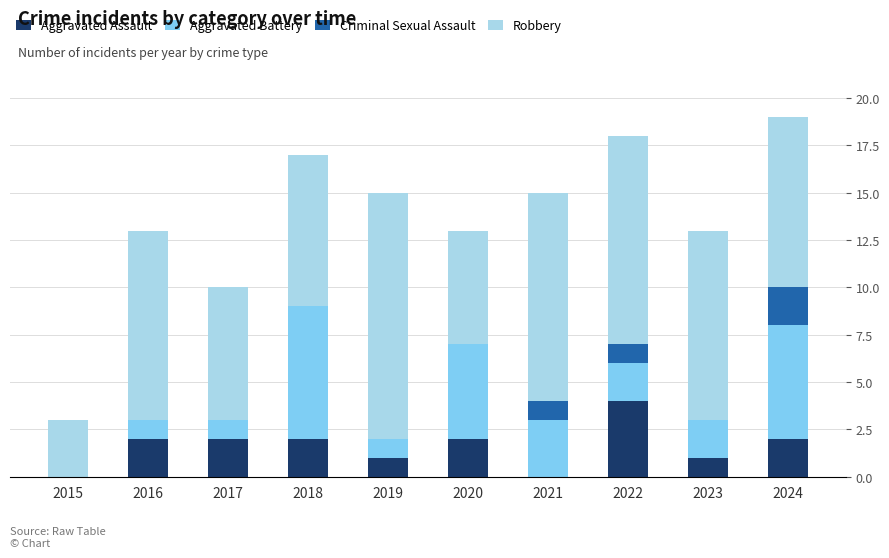

What is the total value across all series at 2020?

13